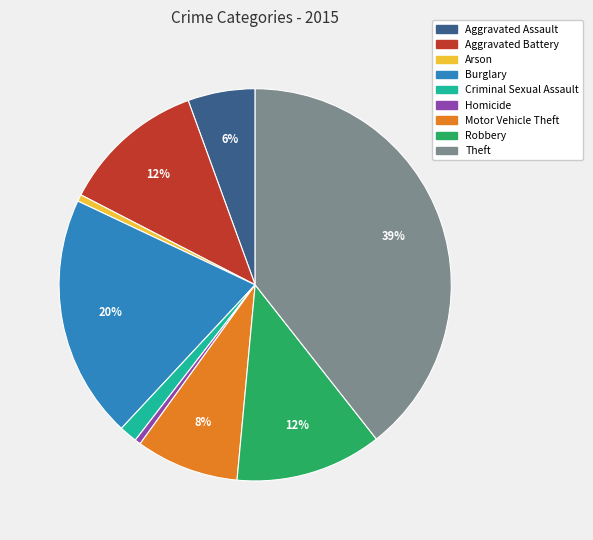

What percentage is the Aggravated Battery slice, to the nearest percent?

12%